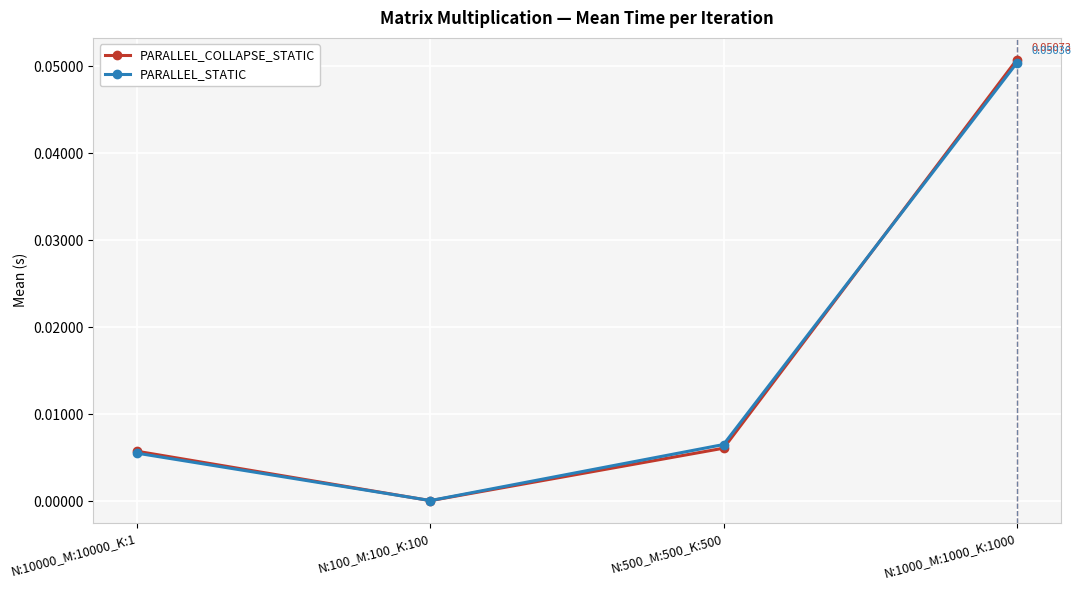

What position from the left is N:500_M:500_K:500?

3